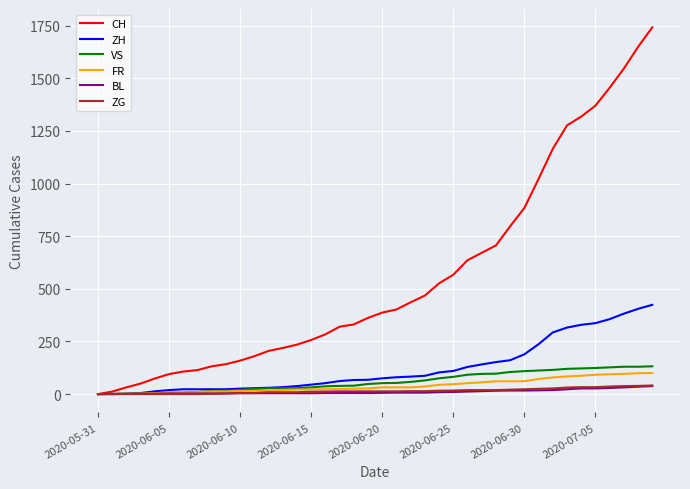

Which series has the largest total across all categories?

CH